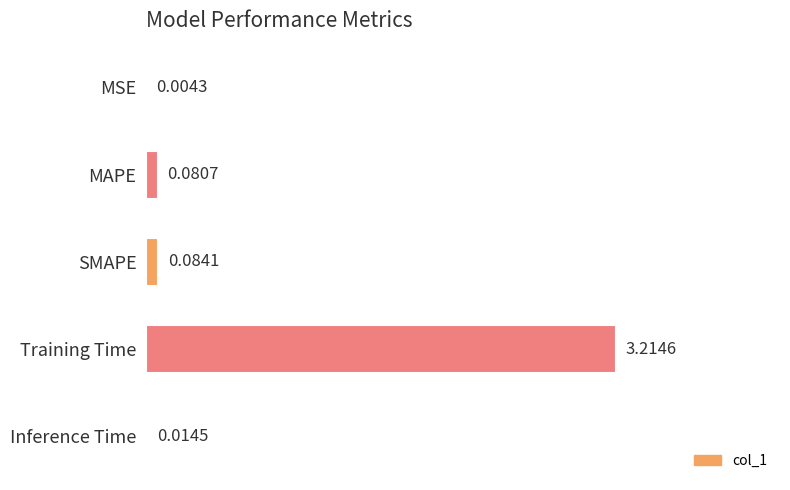

Does the chart contain stacked bars?

No